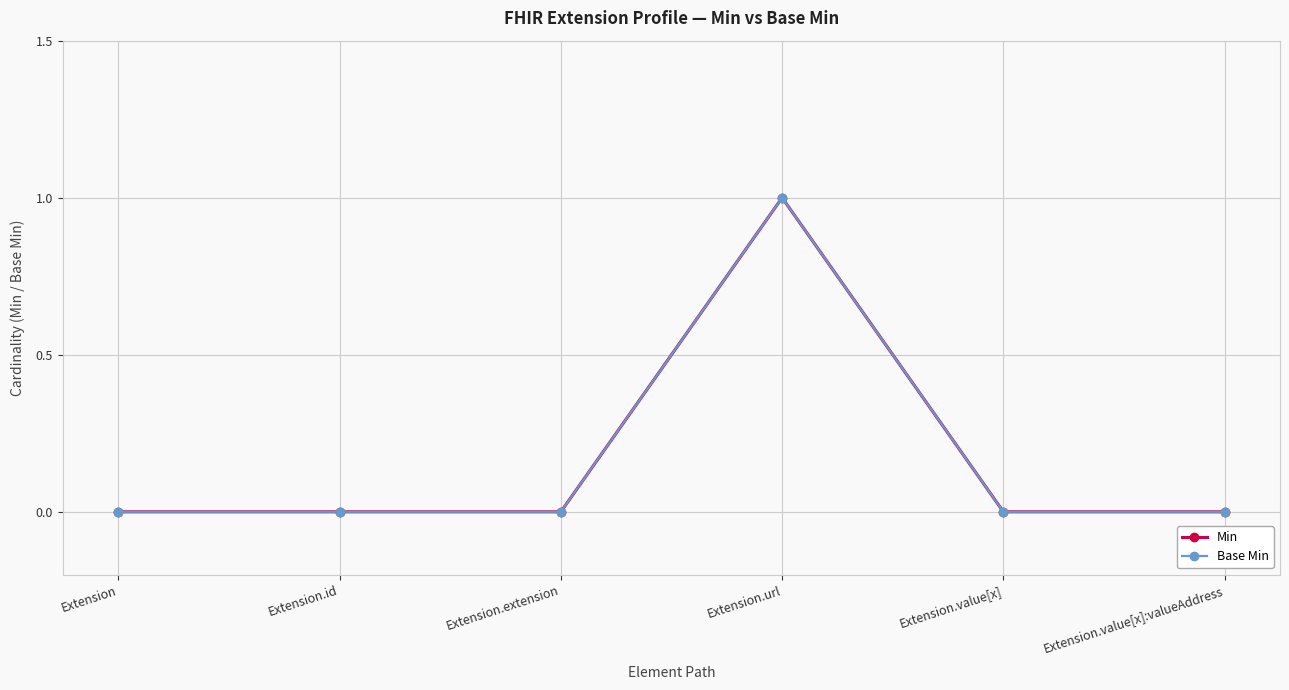

True or false: Base Min and Min cross at least once.

False